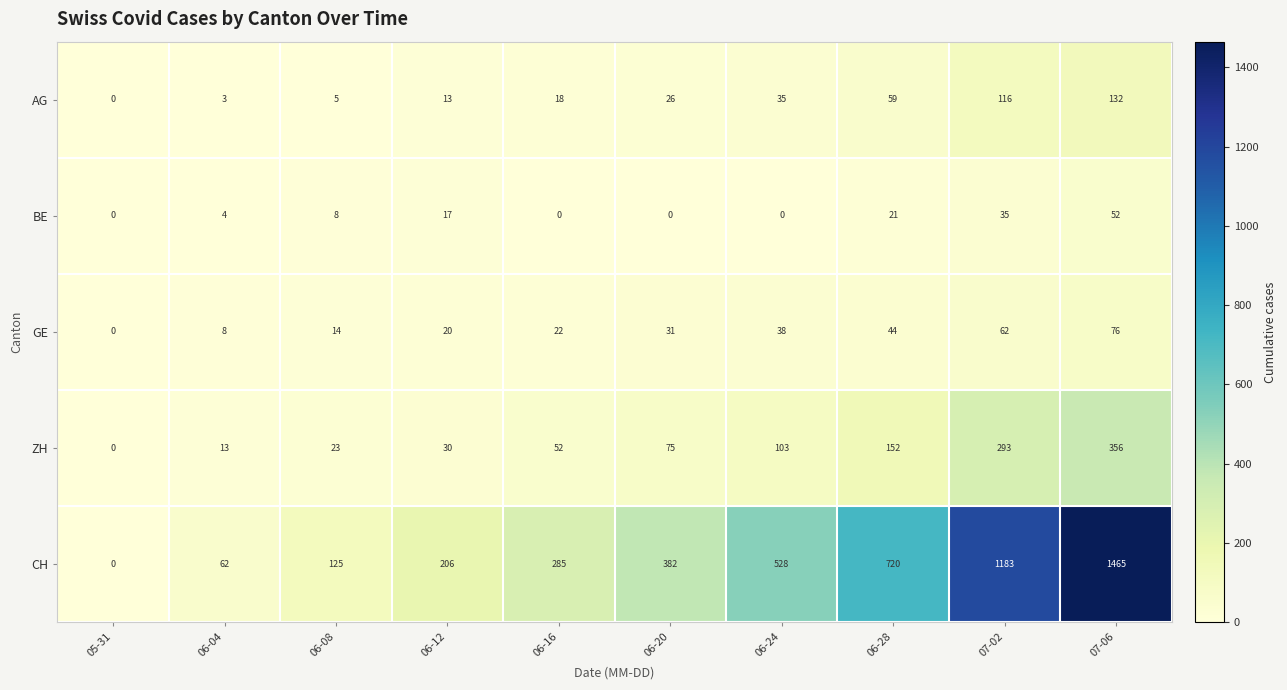

At which label is ZH closest to 178?

06-28